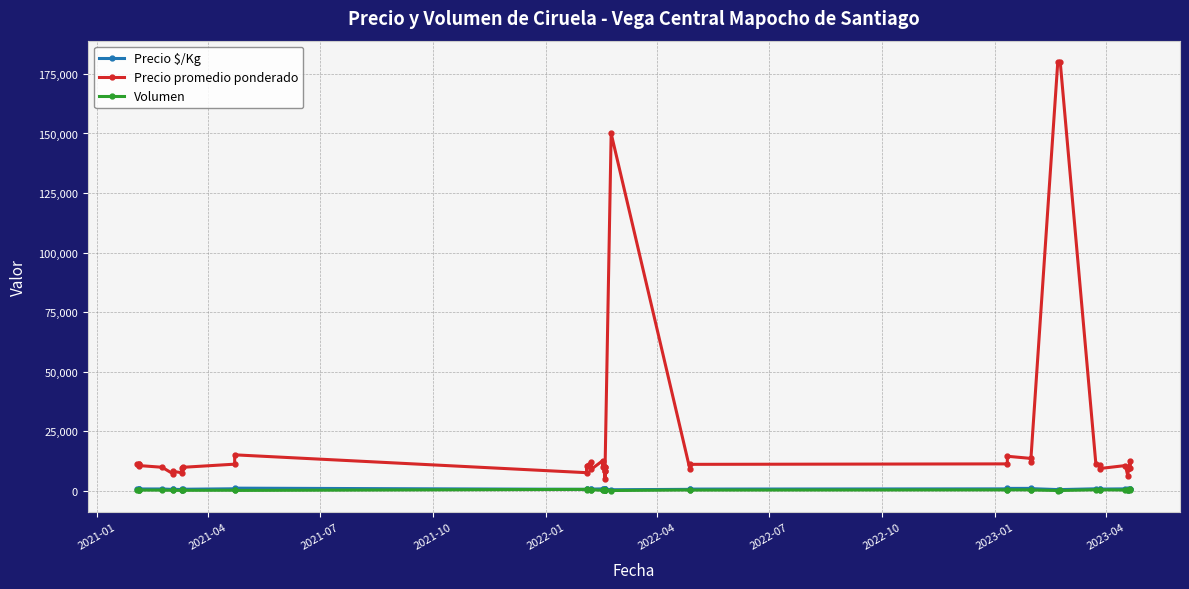

Read the Volumen value at 2021-04, to the nearest 50.

150